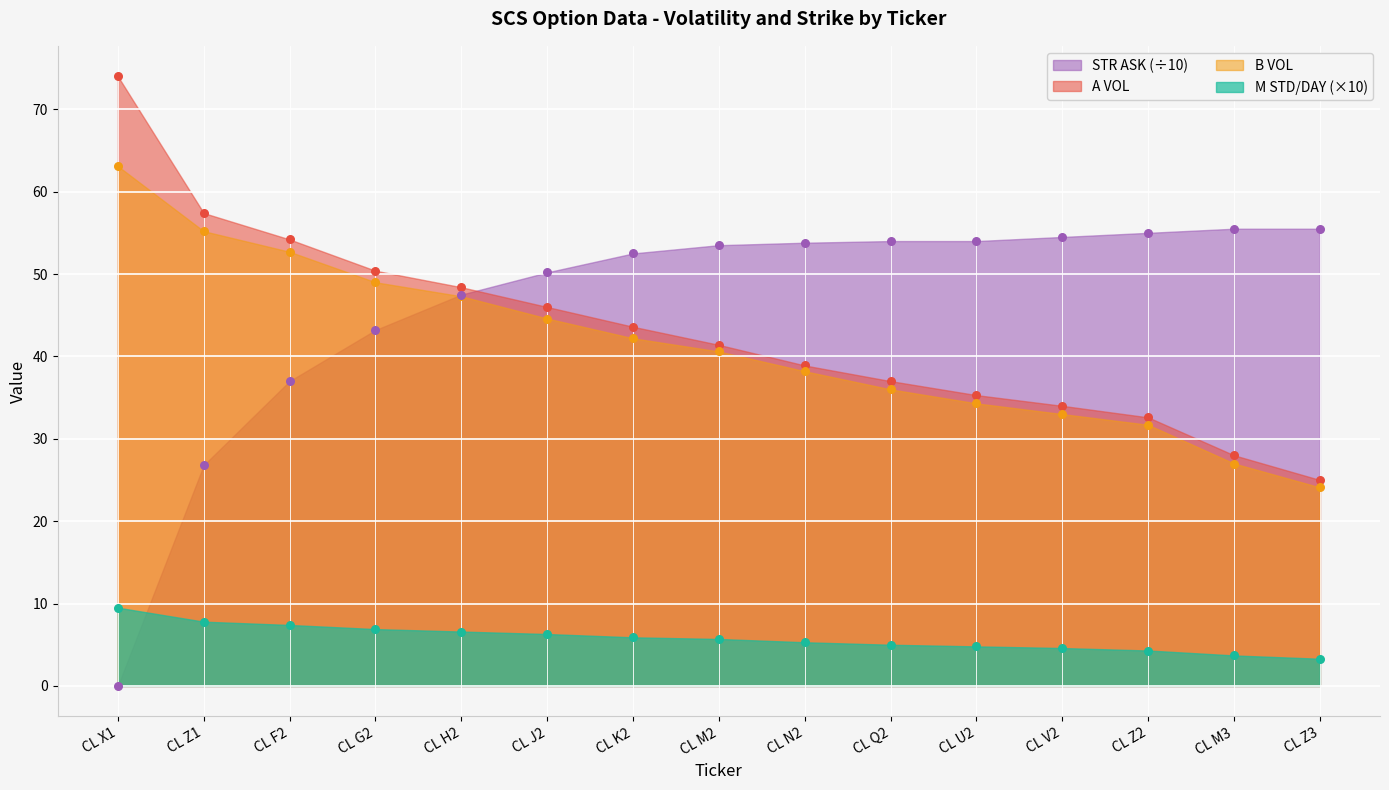

At how many categories does at least one series exceed 41?

15